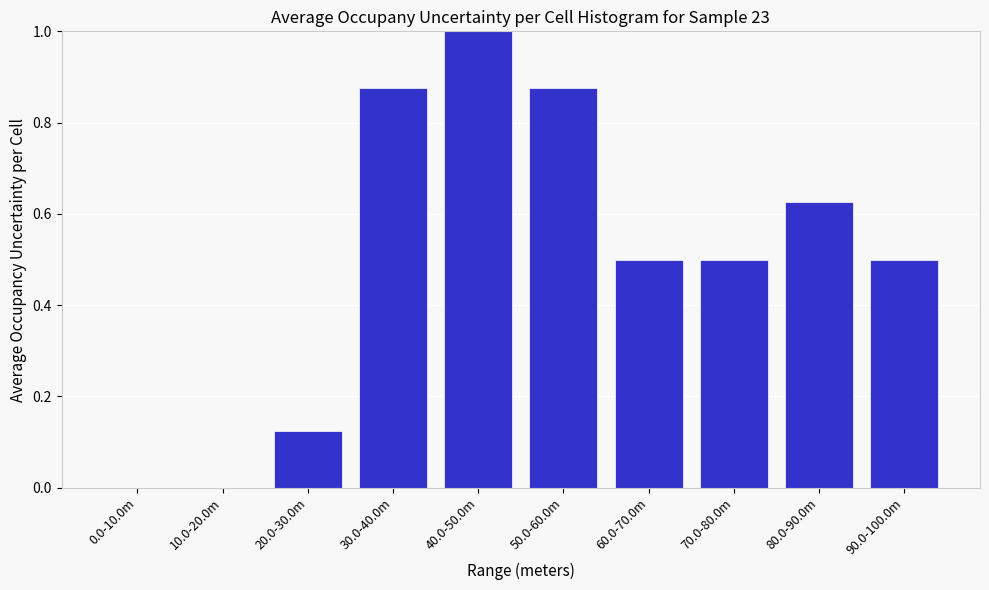

True or false: the data shows 1.1 at 50.0-60.0m.

False